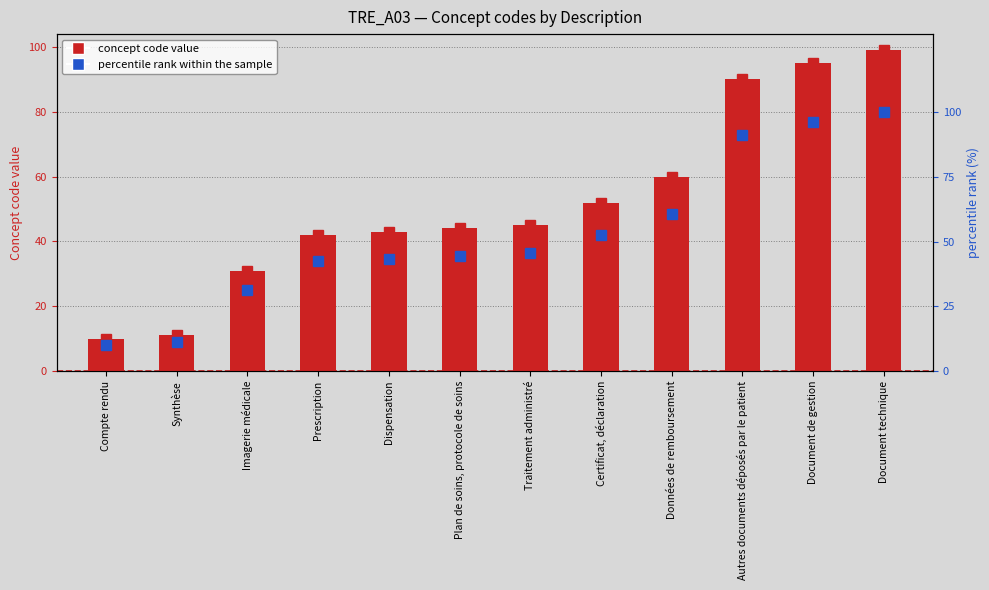

What is the sum of all concept code values?

622.0